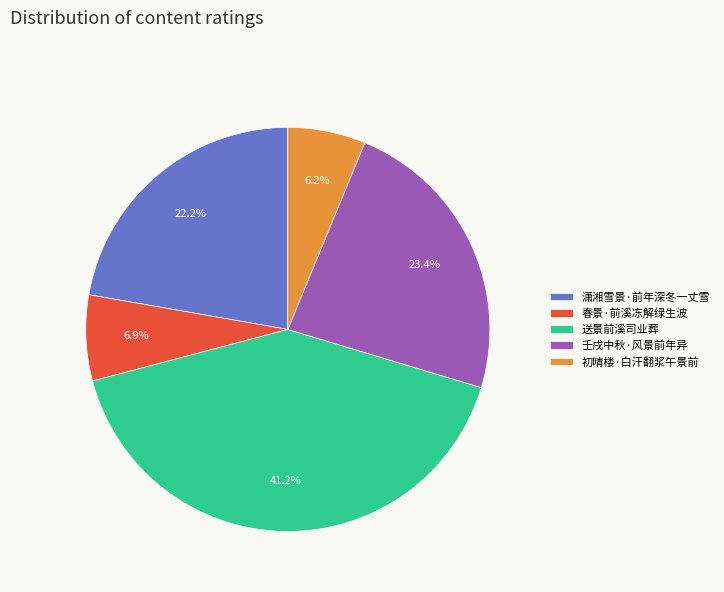

What is the smallest slice in the pie chart?

初晴楼·白汗翻浆午景前